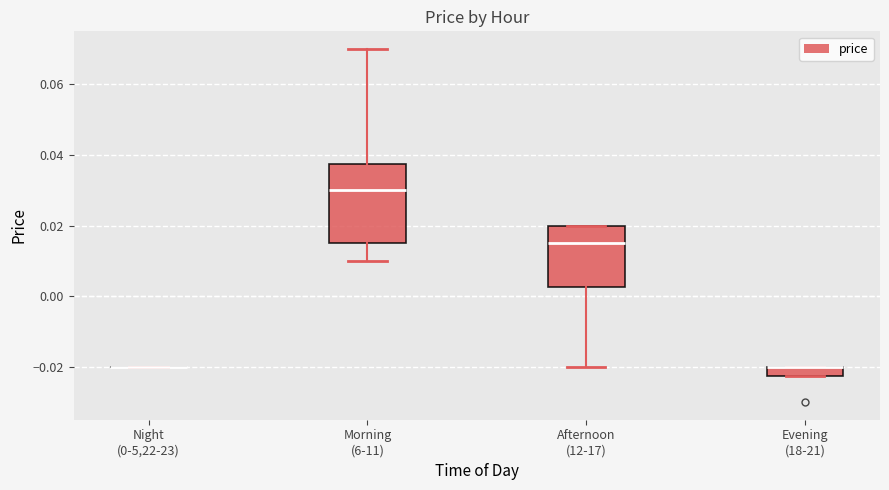

Which box is the tallest, from its lower edge to its upper edge?

Morning (6-11)